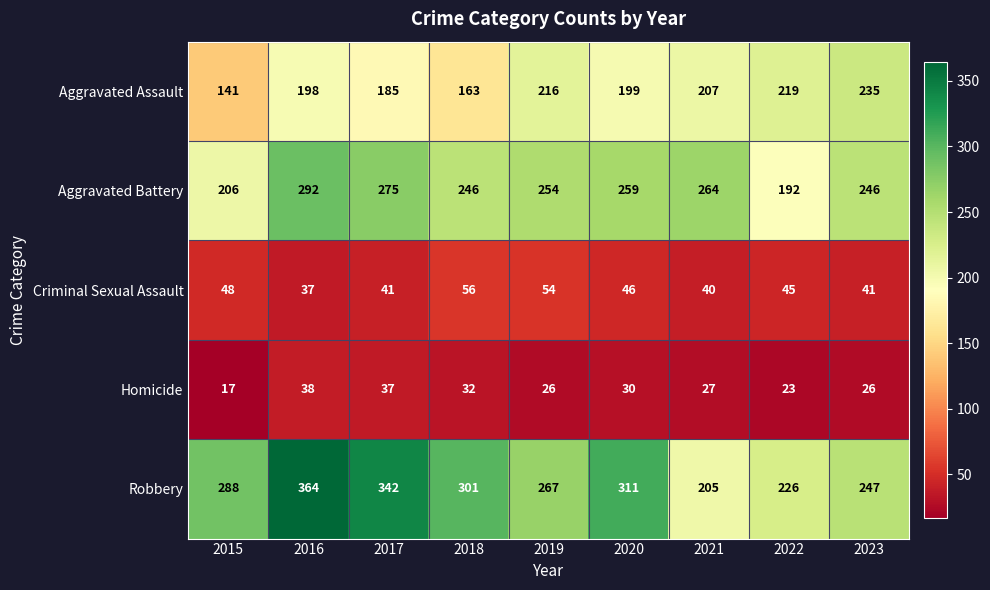

What is the maximum value shown in the chart?

364